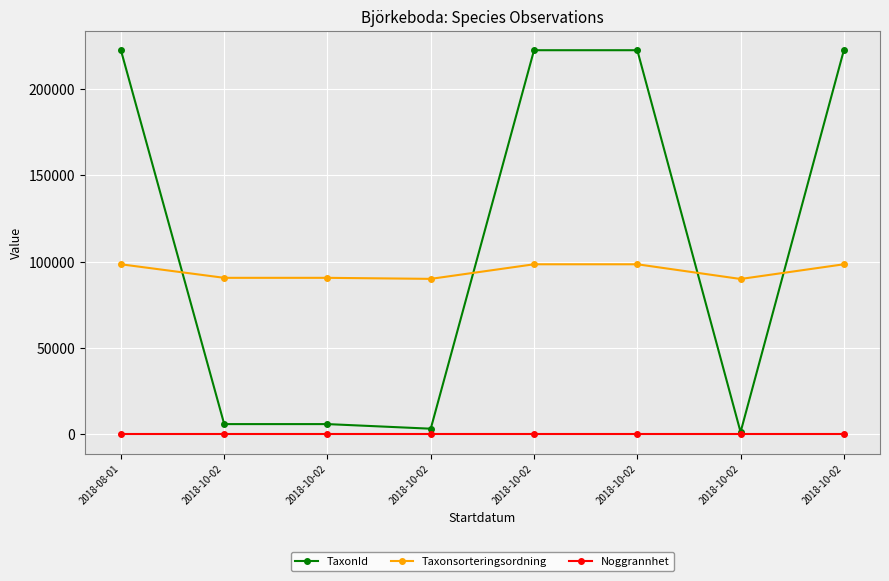

What is the total value across all series at 2018-08-01?

321028